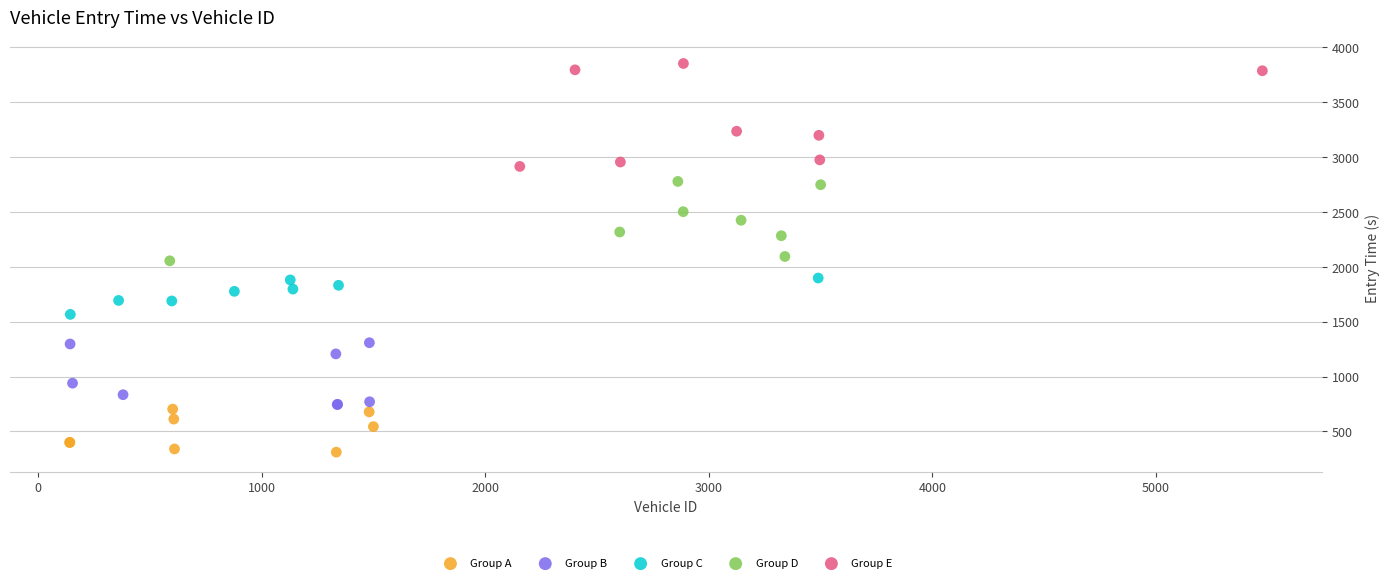

Which series contains the lowest Y value?

Group A